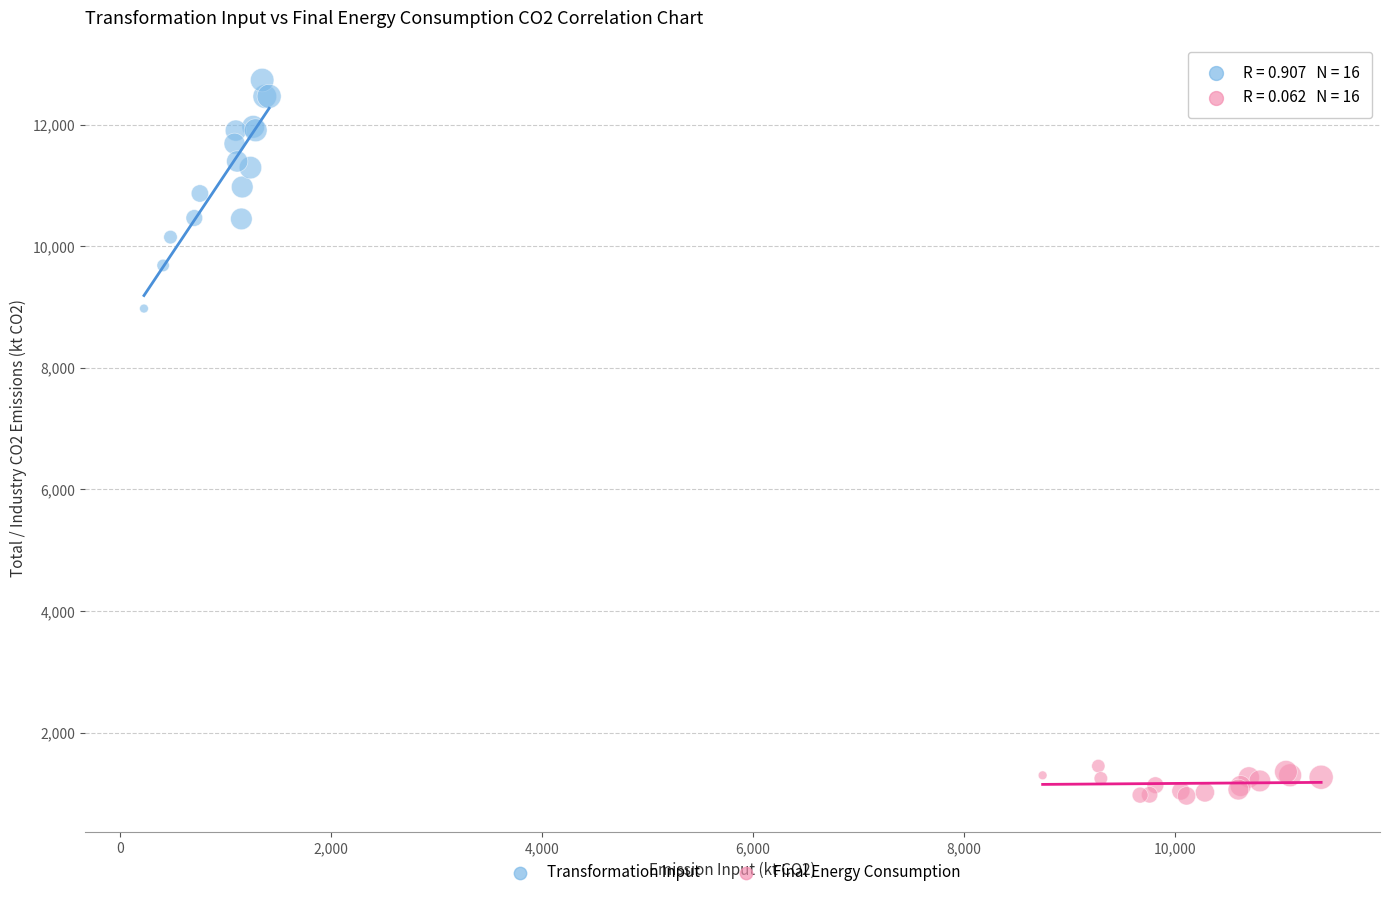

Which series reaches the minimum Y coordinate?

Final Energy Consumption